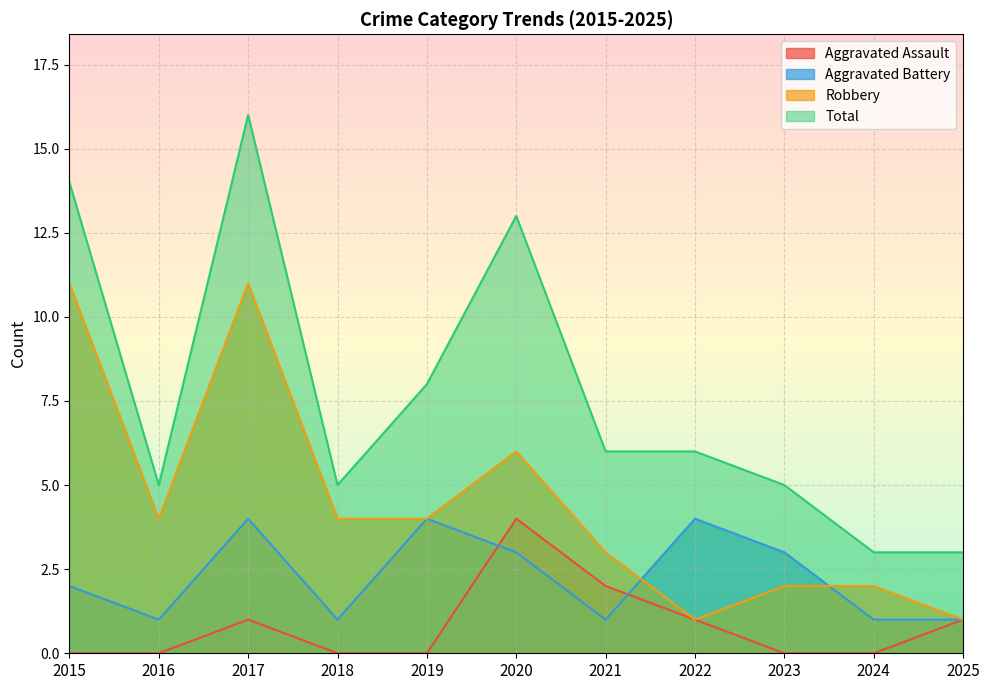

Does the chart display data point markers on the line(s)?

No